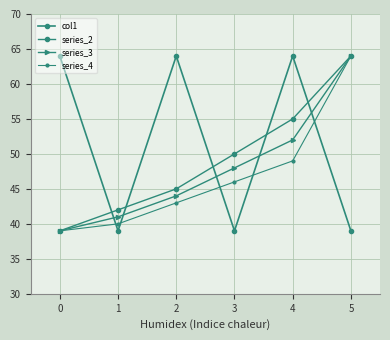

How many distinct data groups are displayed?

4